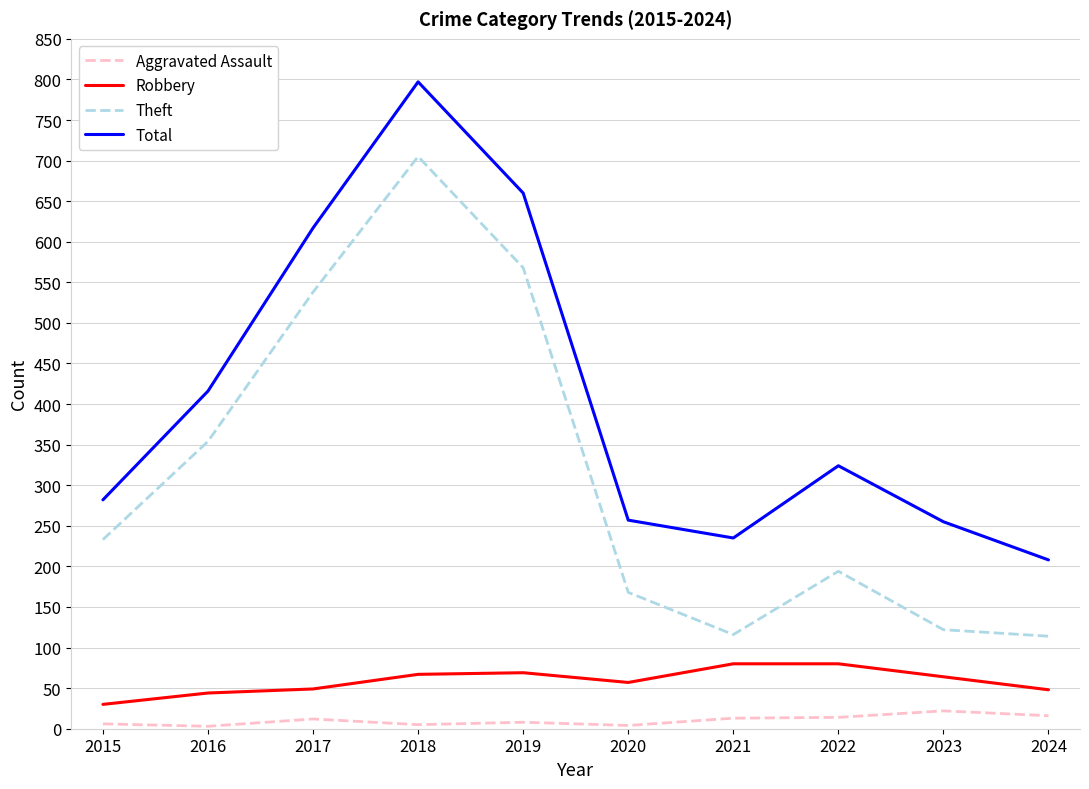

What is the total value across all series at 2015?

551